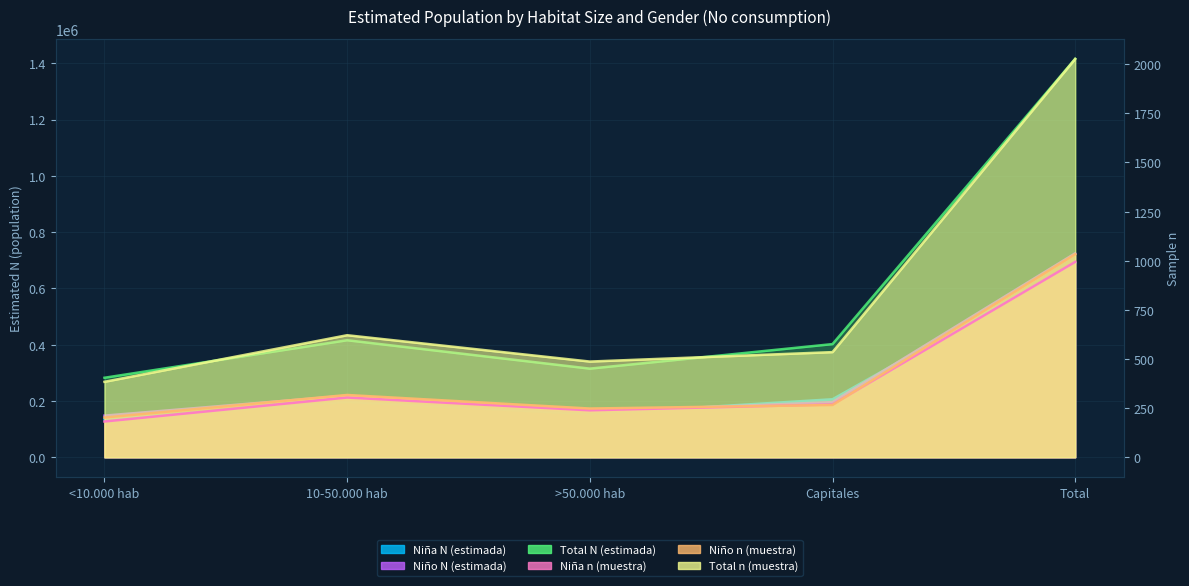

At which category does the chart reach its minimum across all series?

<10.000 hab